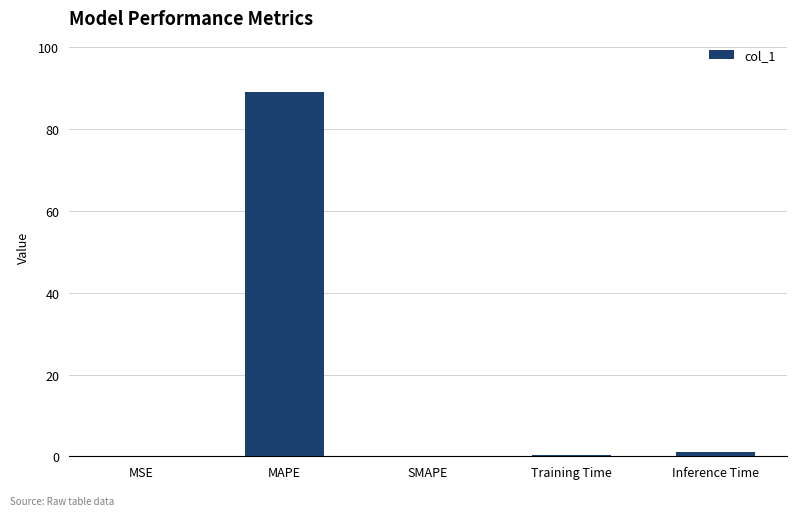

How many data points does each series have?

5